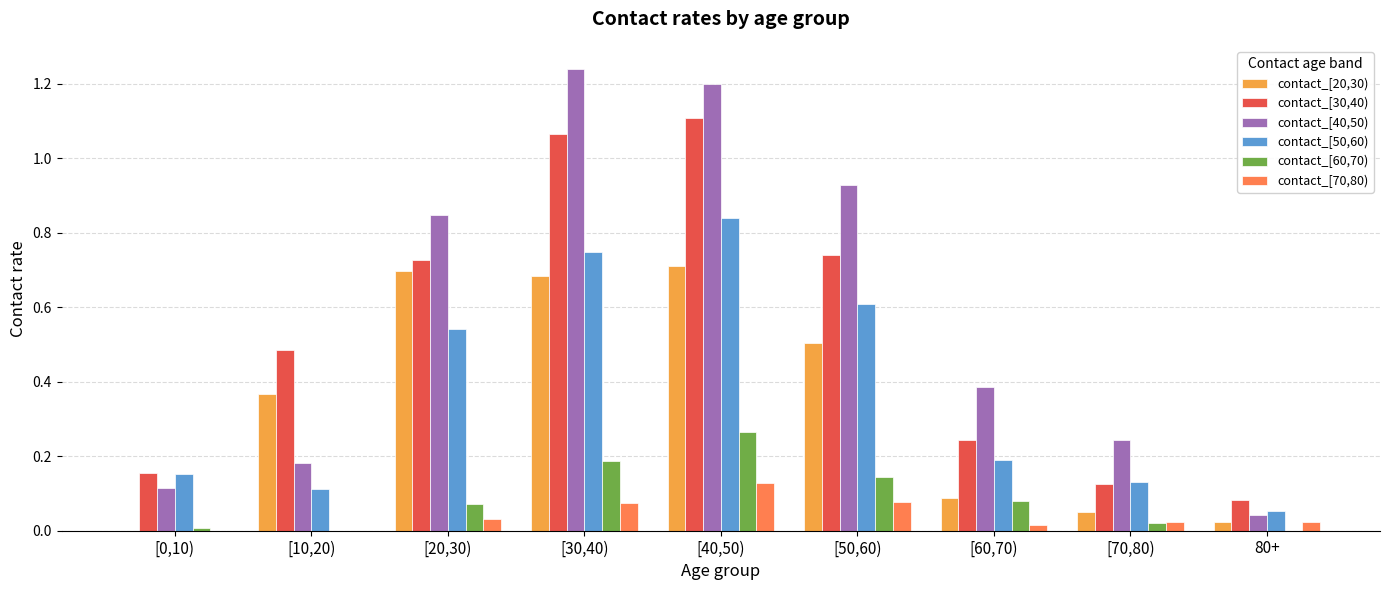

At which category does the chart reach its peak across all series?

[30,40)